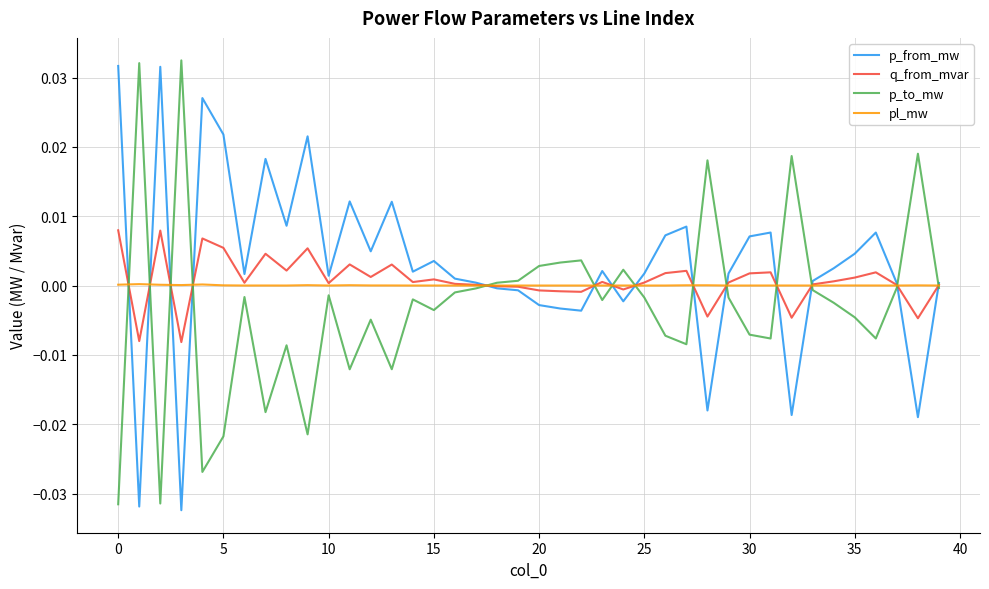

At how many categories does at least one series exceed 0?

40